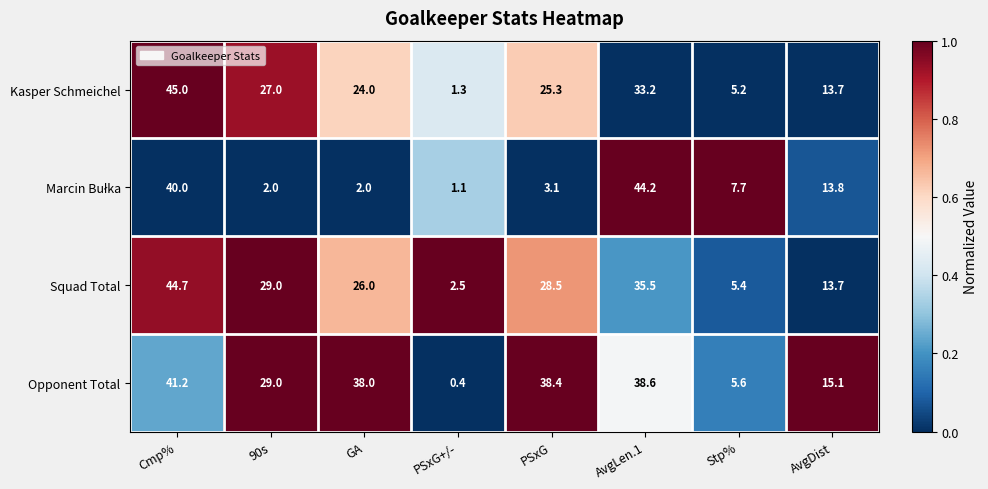

At which category is the sum across all series the highest?

Cmp%